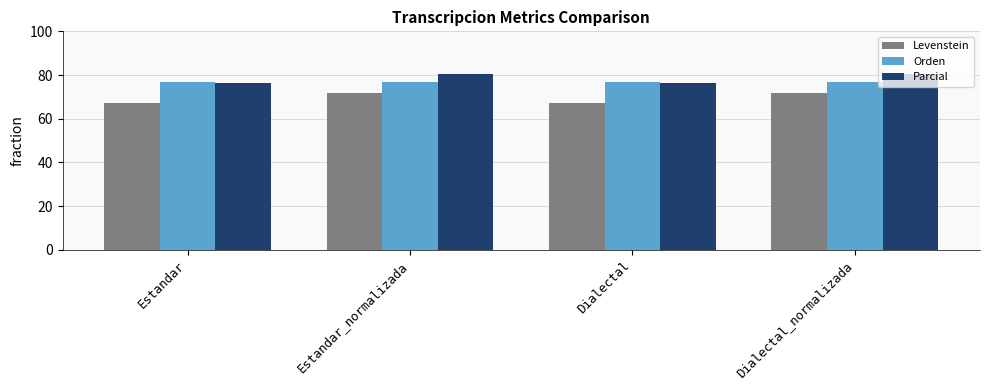

What is the spread (max minus min) of values at Dialectal?

9.7